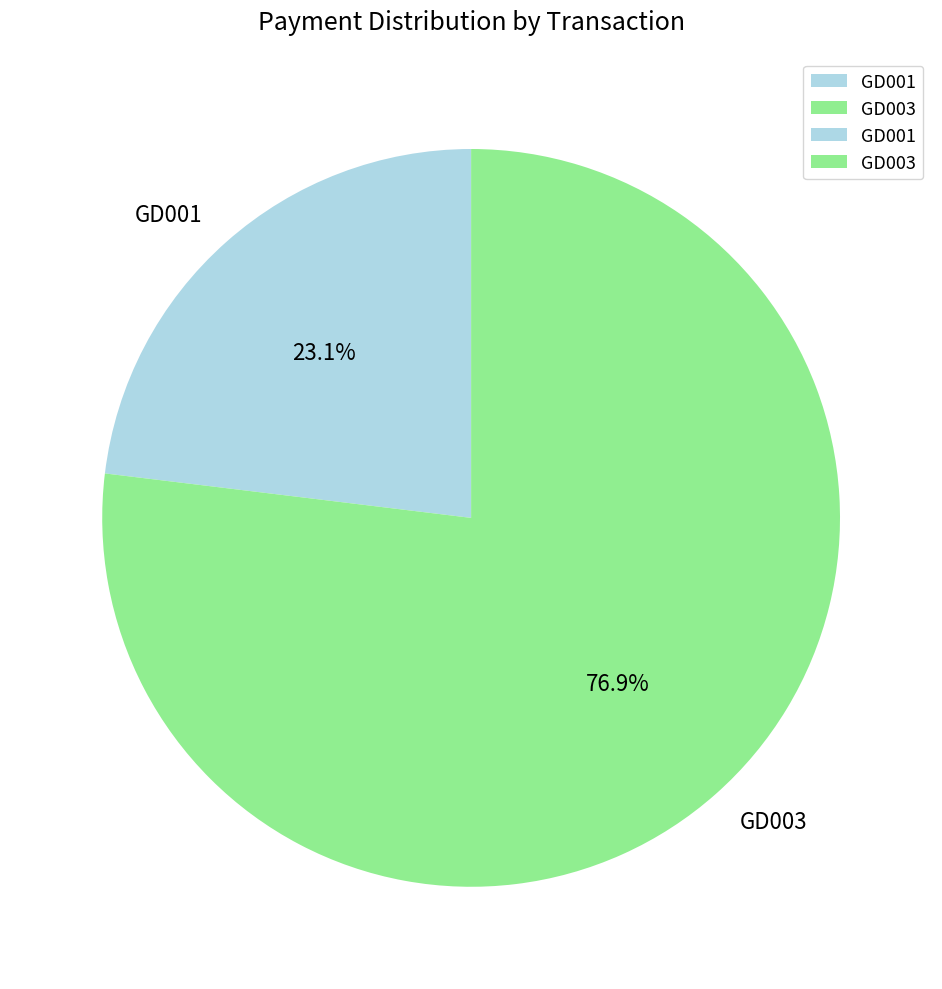

Does GD003 represent more than half of the total?

Yes